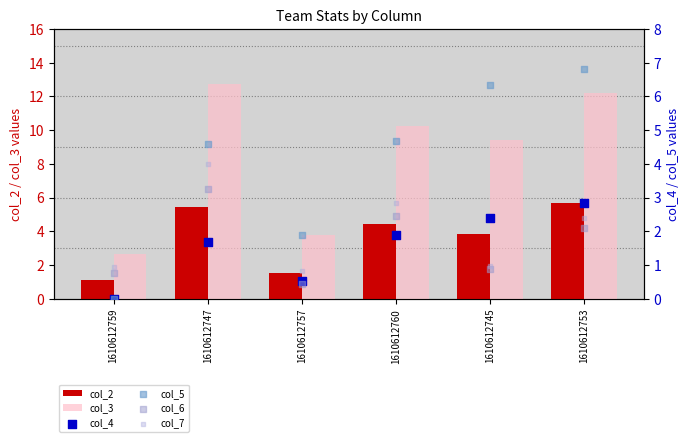

Which series has the widest spread of Y values?

col_3